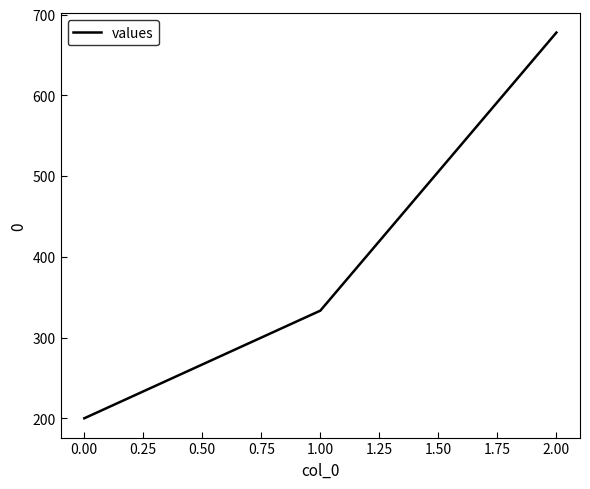

What is the average value?

403.7